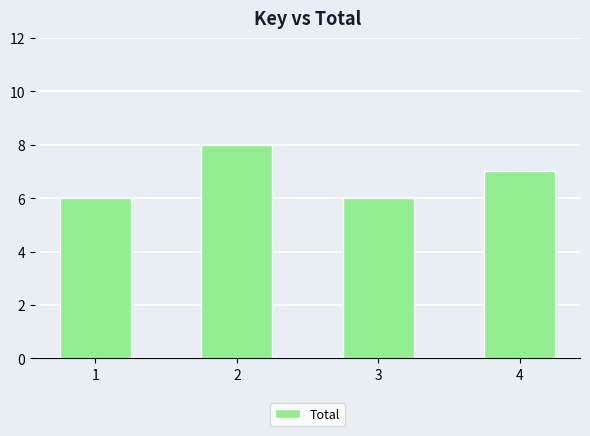

What is the maximum value shown in the chart?

8